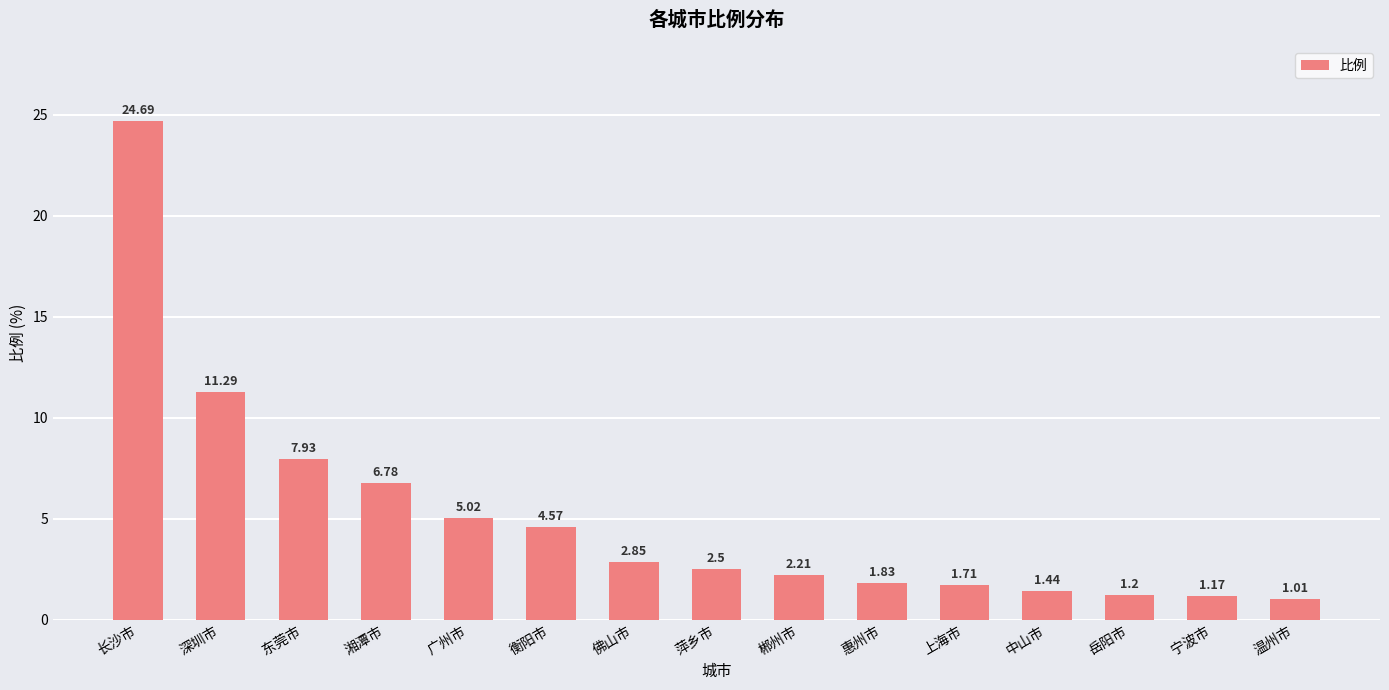

What position from the left is 郴州市?

9